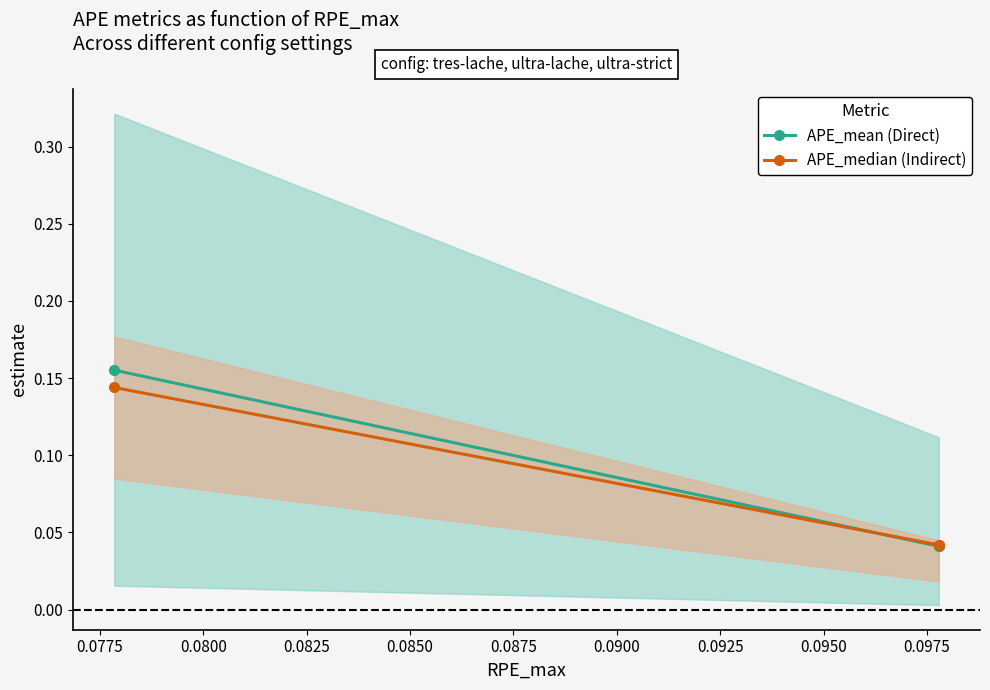

How many lines are shown in the chart?

2